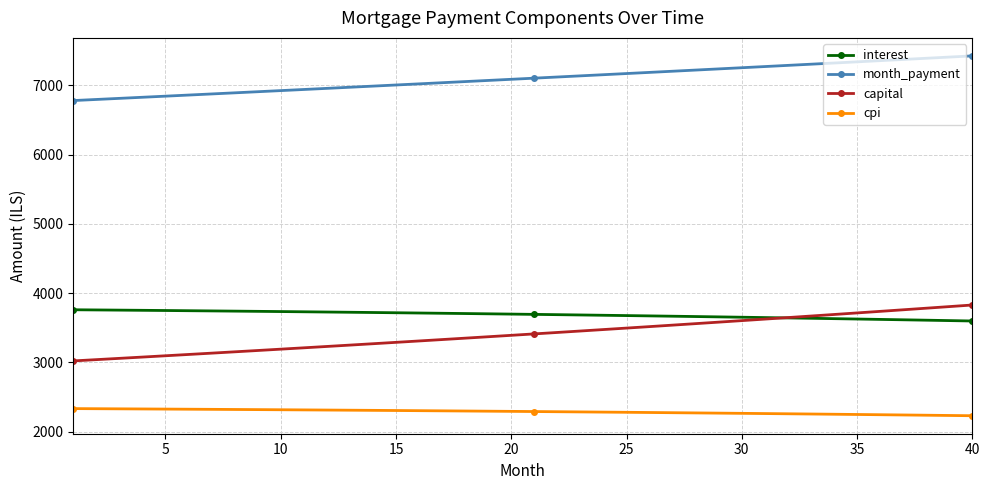

Which series has the largest range (max minus min)?

capital